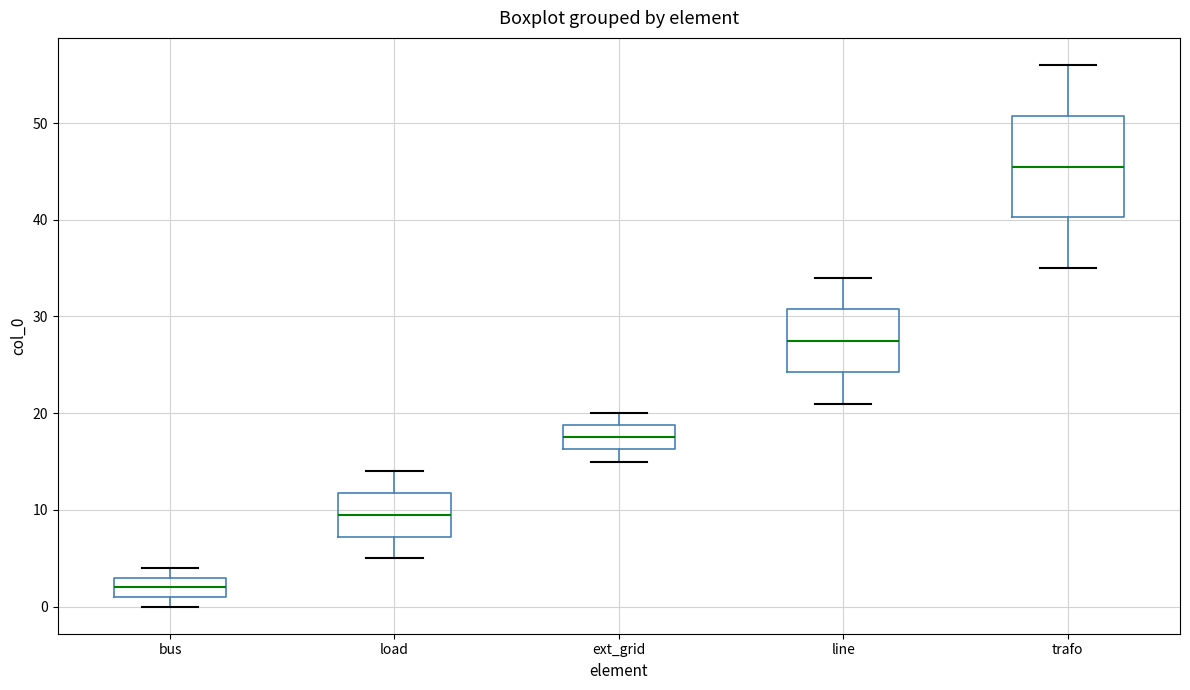

Which box's median line is the highest?

trafo